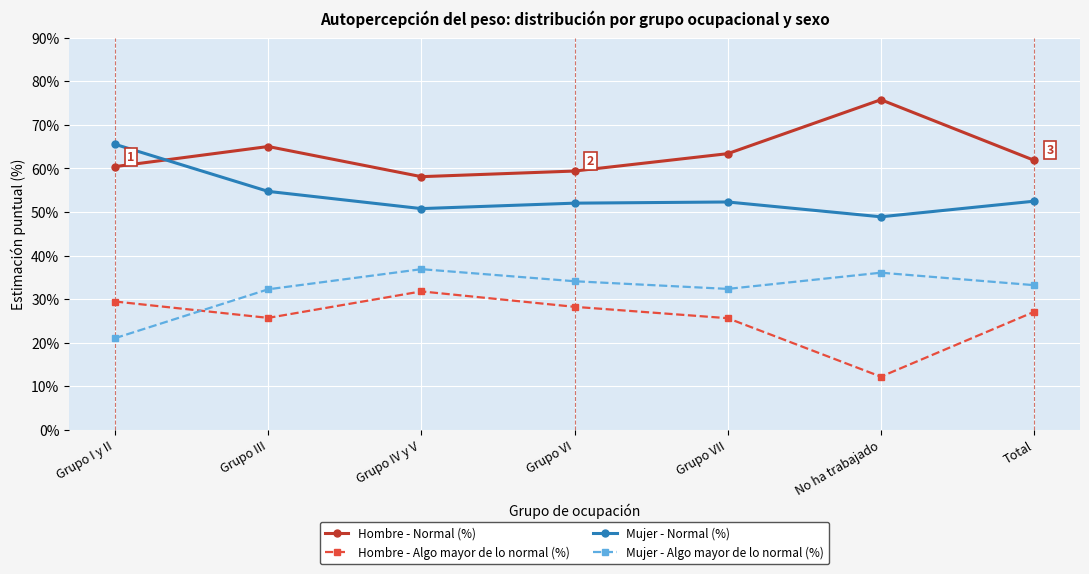

What is the sum of all Mujer - Normal (%) values?

376.8